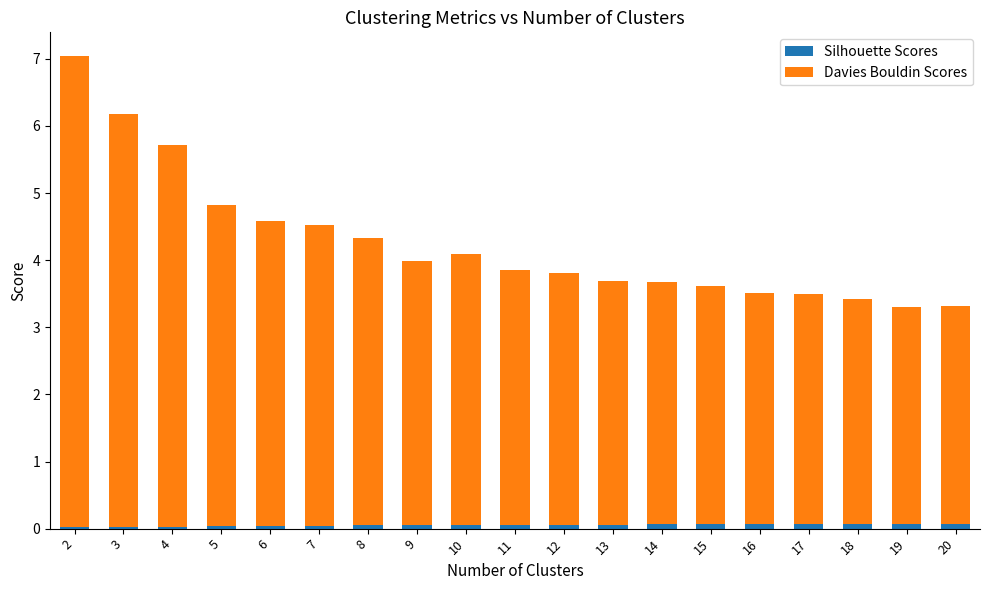

What is the sum of all Silhouette Scores values?

1.0